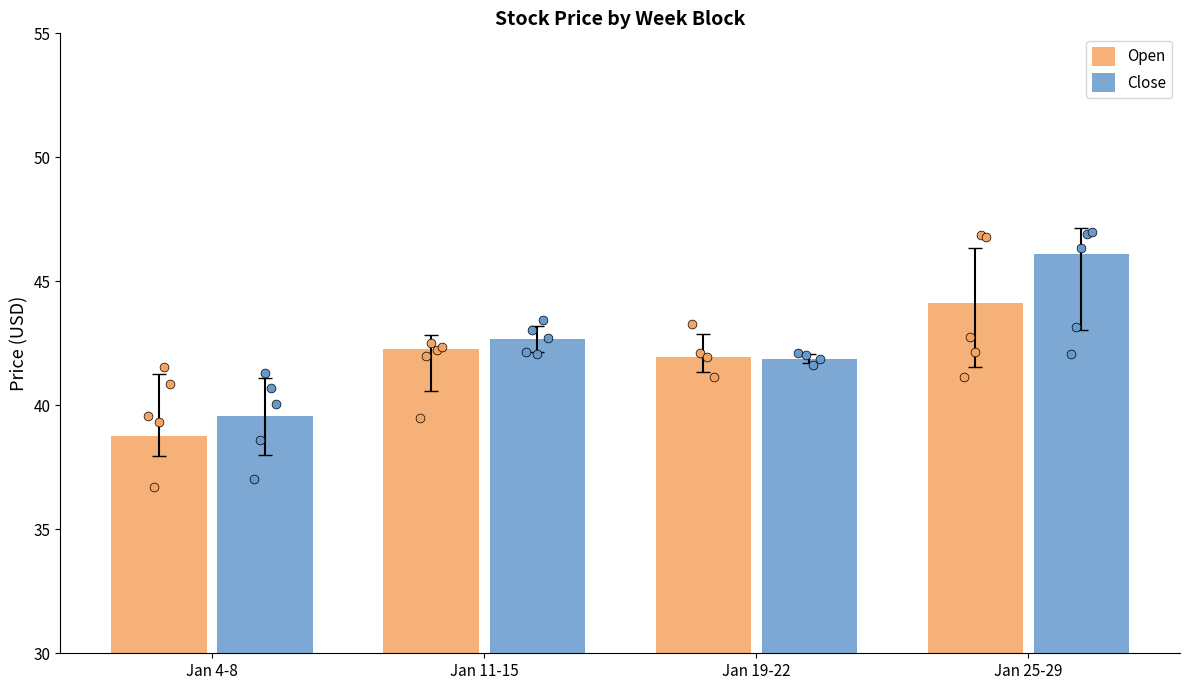

At which category is the sum across all series the highest?

Jan 25-29